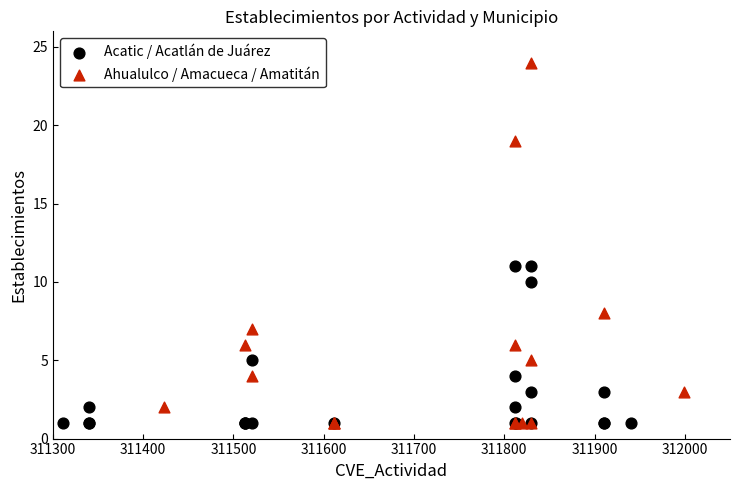

Which series contains the highest Y value?

Ahualulco / Amacueca / Amatitán